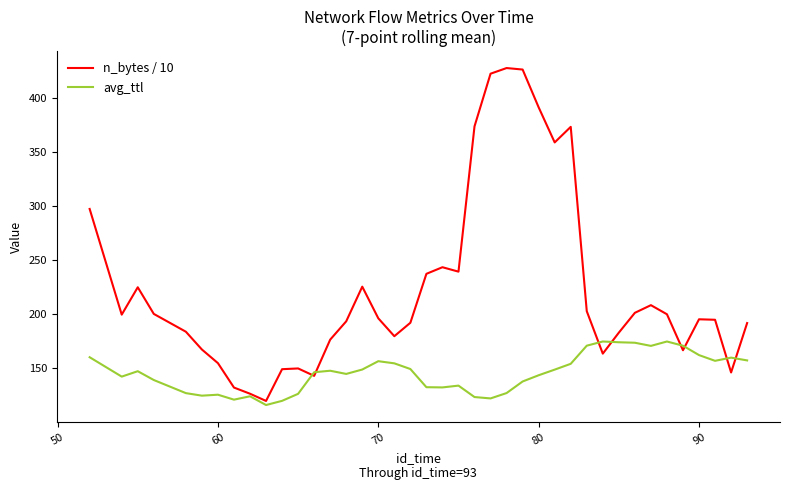

List the series in order of their peak value, lowest first.

avg_ttl, n_bytes / 10